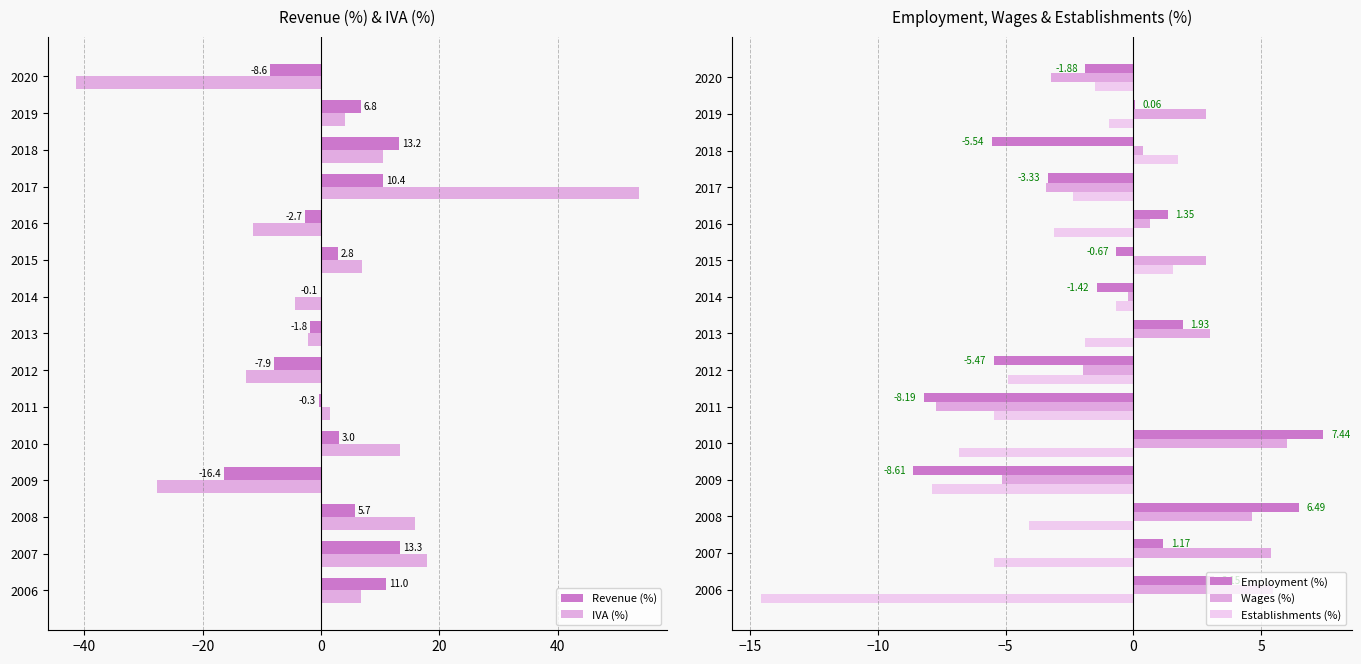

What is the maximum value for Revenue (%)?

13.3